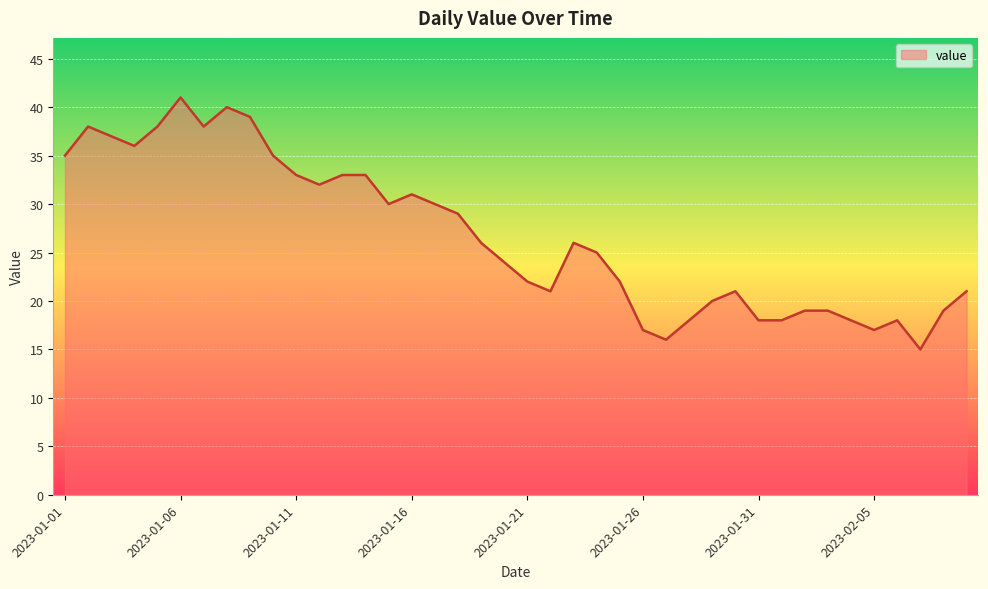

What is the minimum value shown in the chart?

15